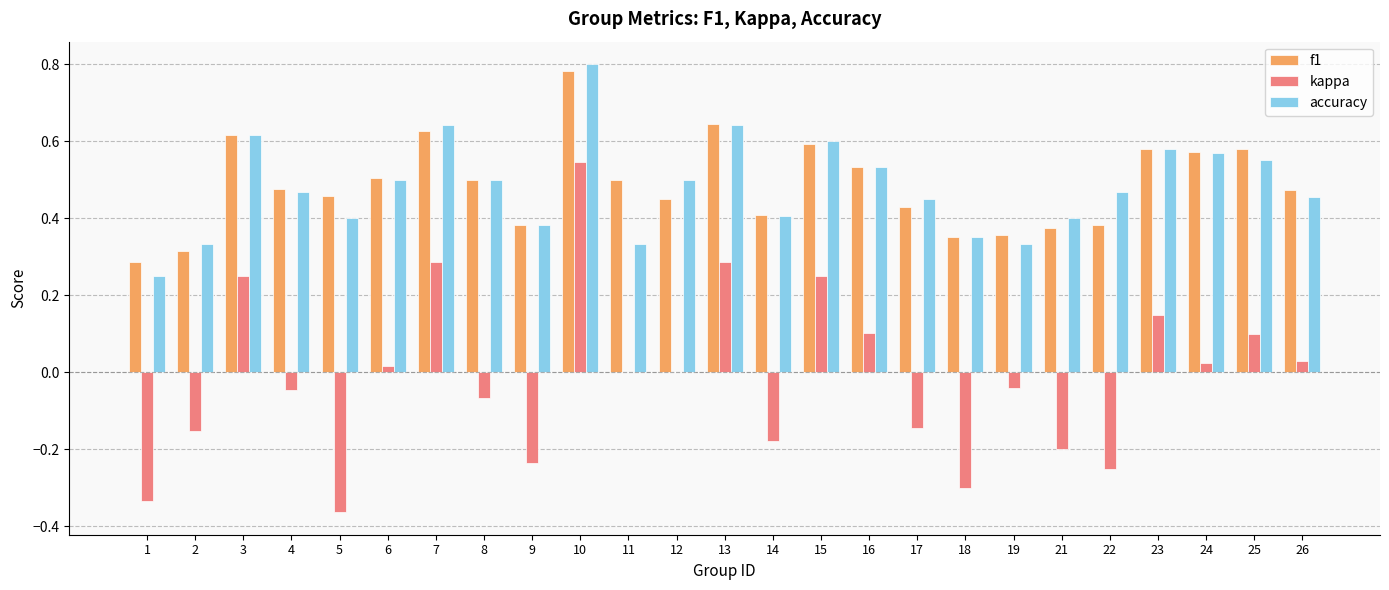

How many groups of bars are there?

25